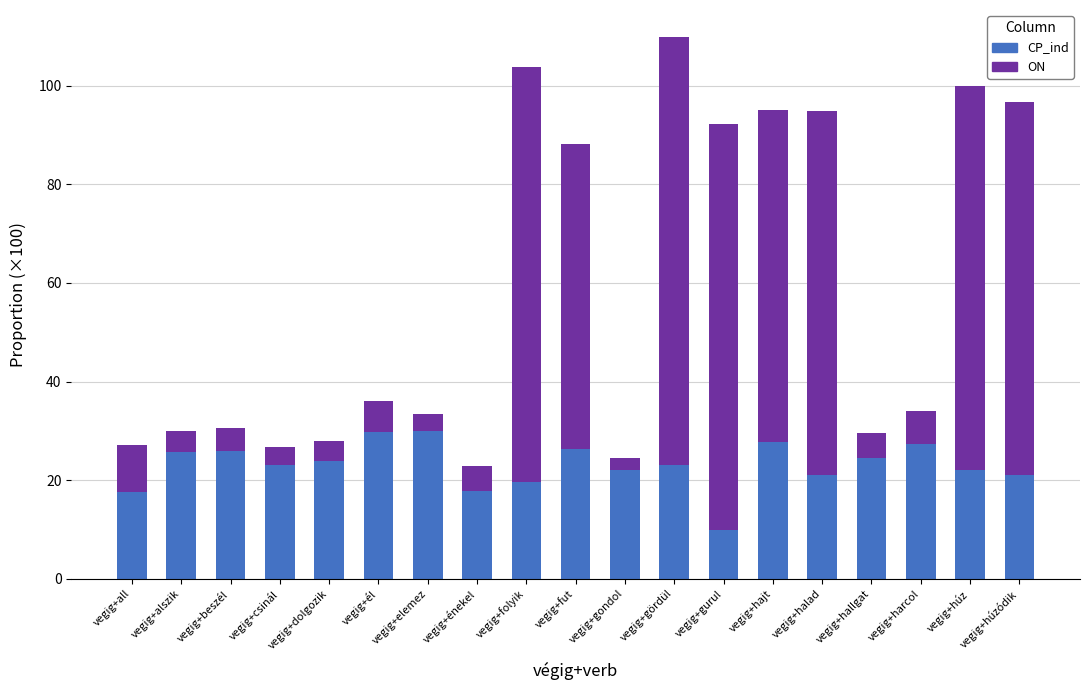

What is the sum of the CP_ind values at vegig+folyik and vegig+csinál?

42.6